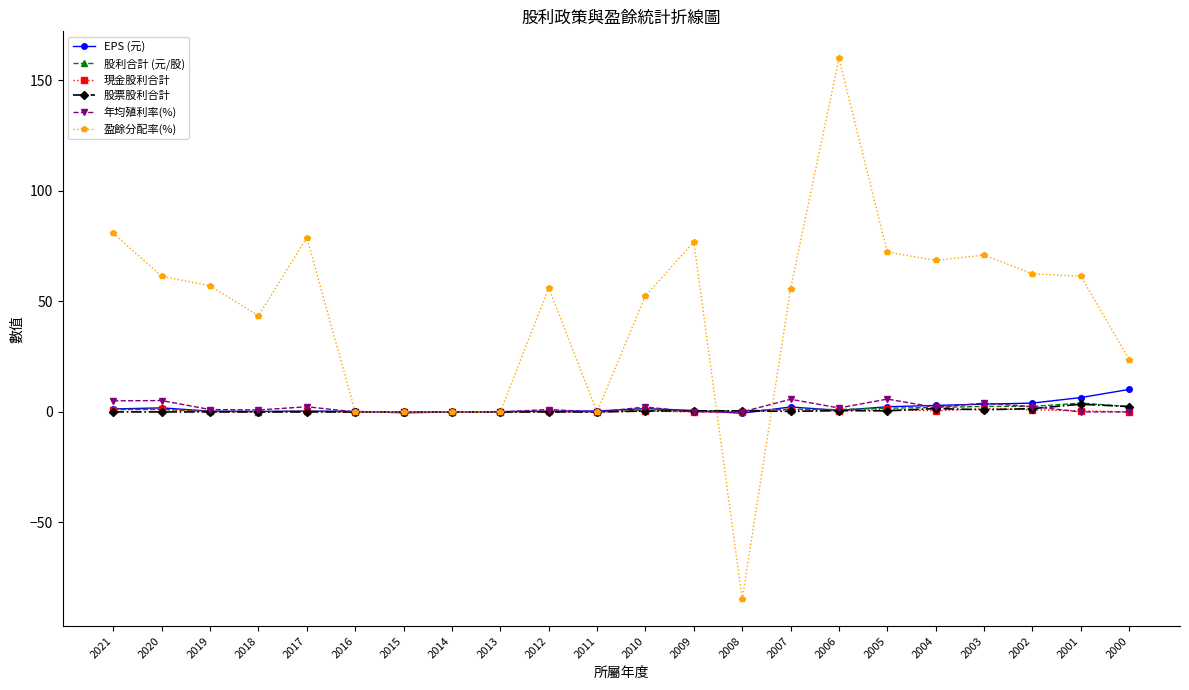

Where is 盈餘分配率(%) nearest to the value 37?

2018